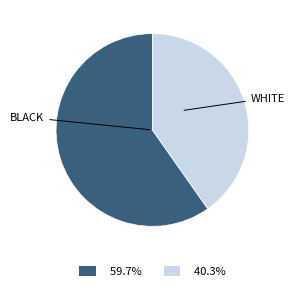

Is there any slice that represents more than half of the pie?

Yes